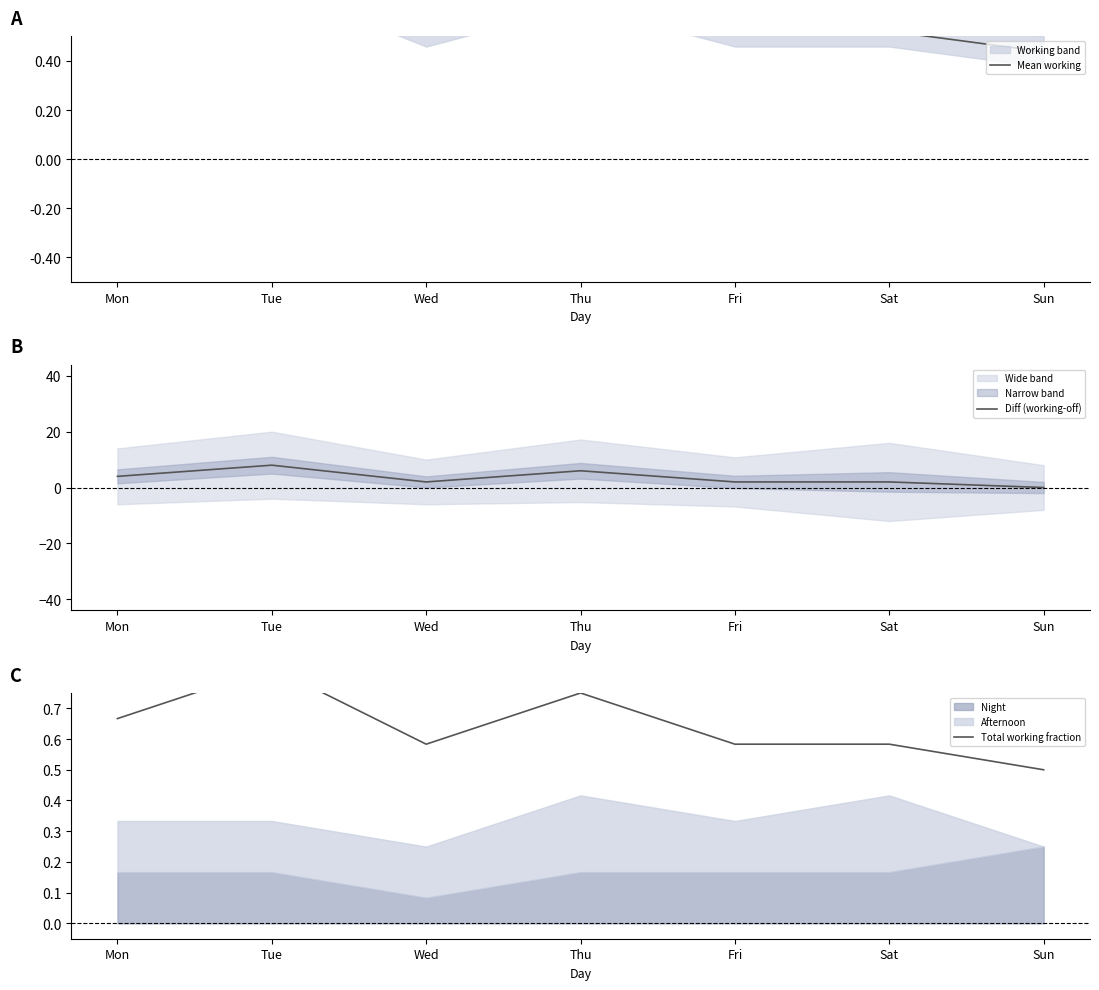

Which label corresponds to the smallest value in the chart?

Sun